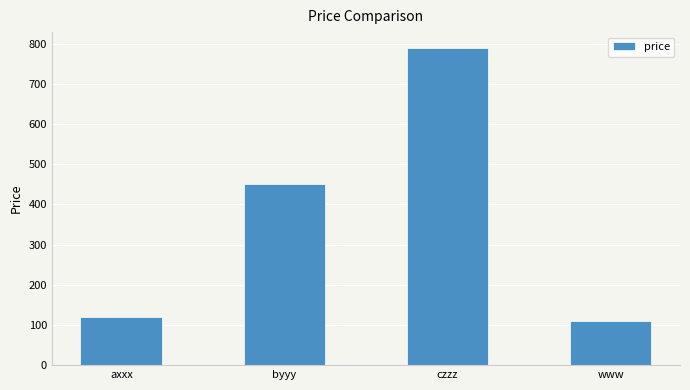

List the labels in order of value, smallest first.

www, axxx, byyy, czzz